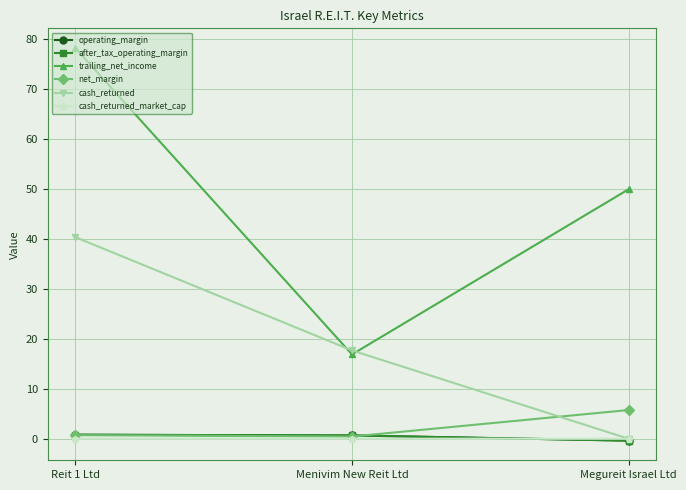

Is this an area chart (filled region under the line)?

No